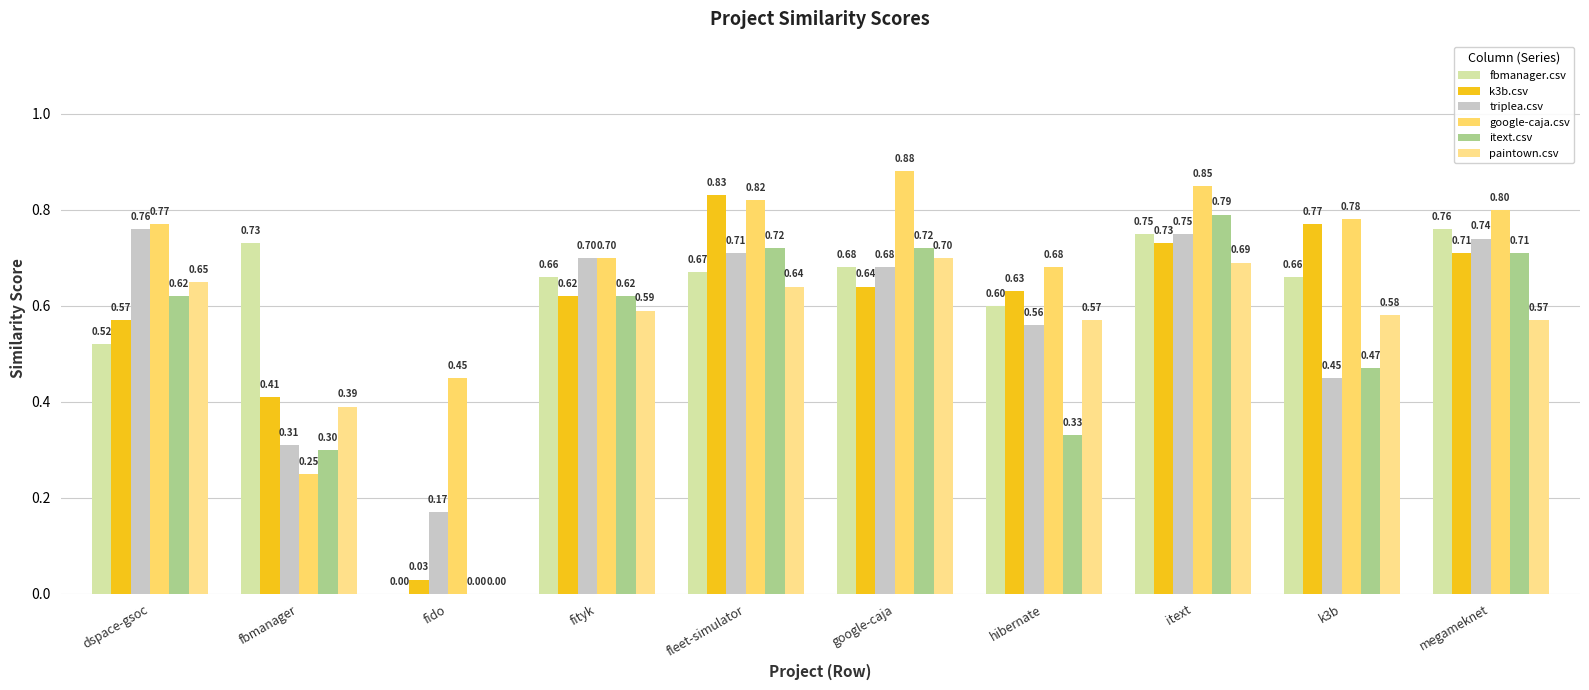

What are all the series names shown in the legend?

fbmanager.csv, k3b.csv, triplea.csv, google-caja.csv, itext.csv, paintown.csv